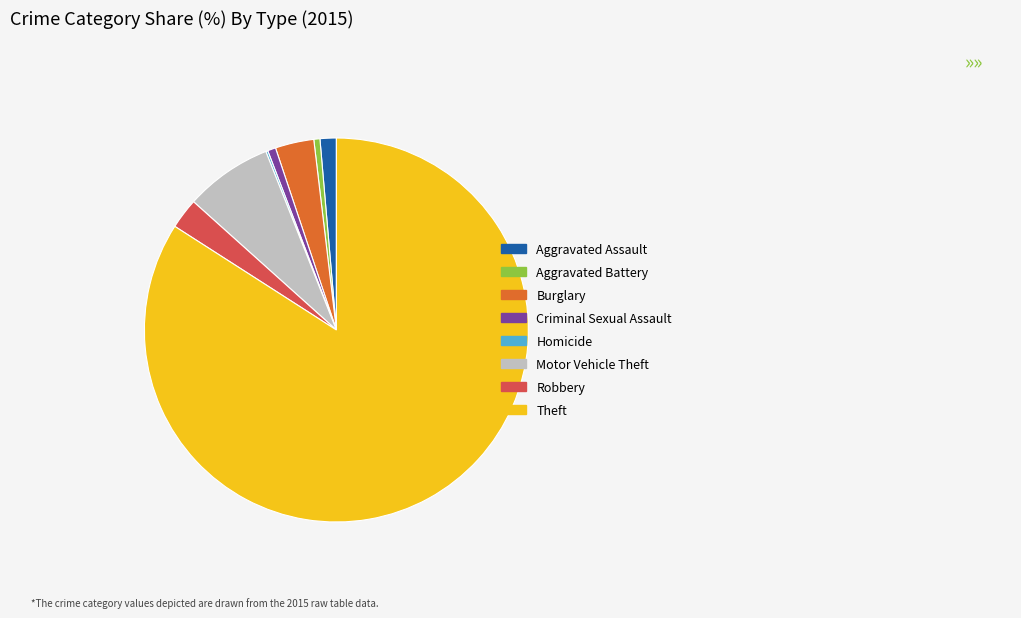

Between Aggravated Assault and Aggravated Battery, which is larger?

Aggravated Assault